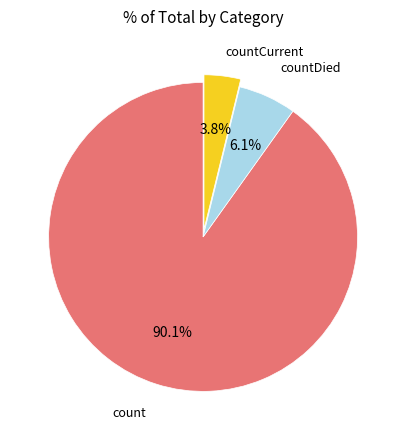

Is there a majority slice in this chart?

Yes